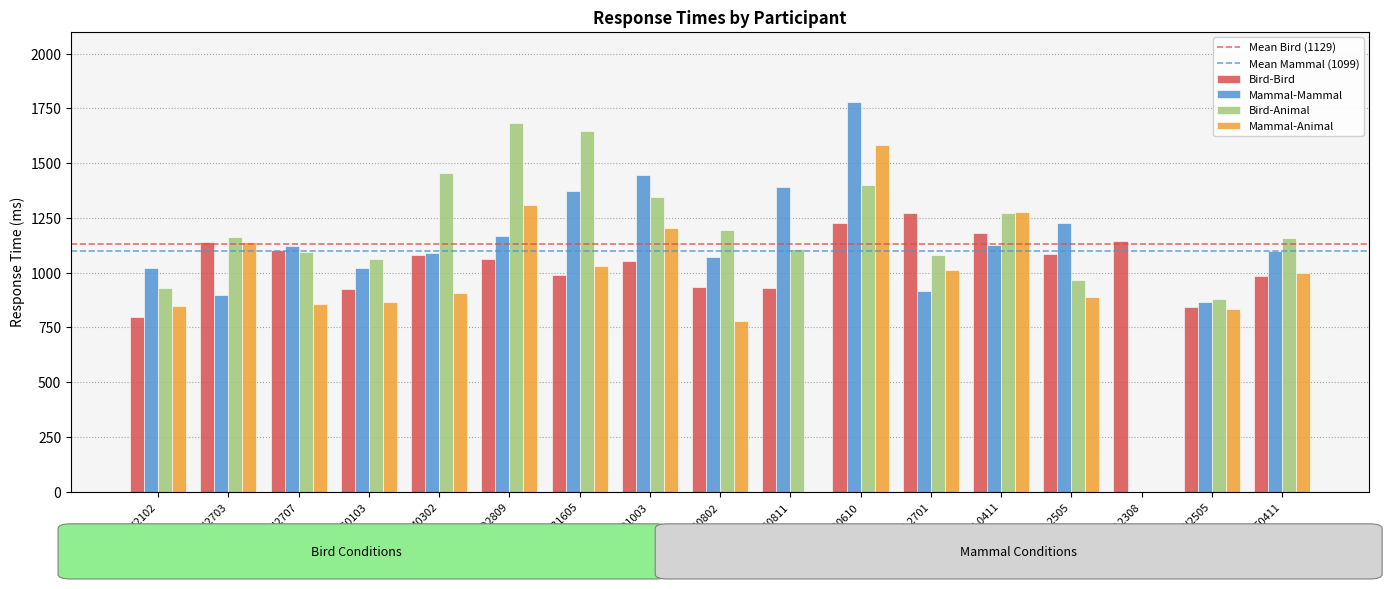

Between KC0103 and RG0610, which series saw the biggest shift?

Mammal-Mammal